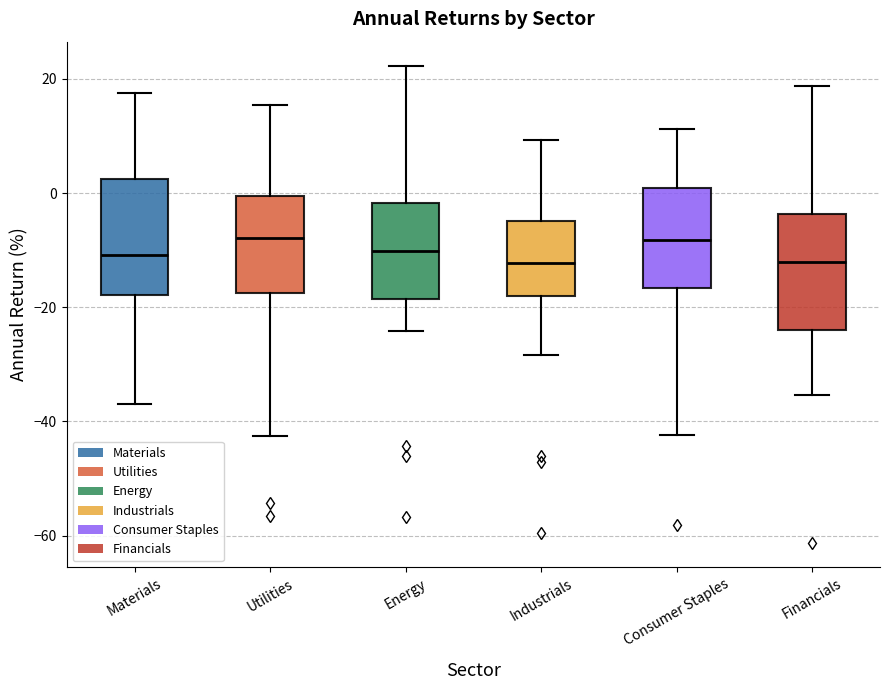

Reading left to right, read every box against the y-axis: the position of its median line, the range the box covers, and the ends of its whiskers. The values are not printed on the chart, so give them approximately, as read against the axis.

Materials: median -10, box -18 to 2, whiskers -36 to 18
Utilities: median -8, box -18 to 0, whiskers -42 to 16
Energy: median -10, box -18 to -2, whiskers -24 to 22
Industrials: median -12, box -18 to -4, whiskers -28 to 10
Consumer Staples: median -8, box -16 to 0, whiskers -42 to 12
Financials: median -12, box -24 to -4, whiskers -36 to 18